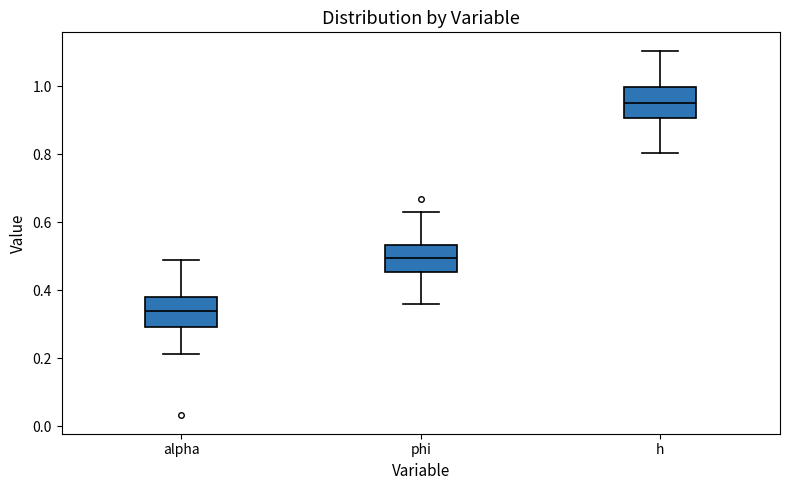

Reading left to right, transcribe this box plot: for each box, give where its median line is, the range the box spans, and where its two whiskers end, as read against the y-axis. The values are not printed on the chart, so give them approximately, as read against the axis.

alpha: median 0.34, box 0.30 to 0.38, whiskers 0.22 to 0.48
phi: median 0.50, box 0.46 to 0.54, whiskers 0.36 to 0.62
h: median 0.96, box 0.90 to 1.00, whiskers 0.80 to 1.10